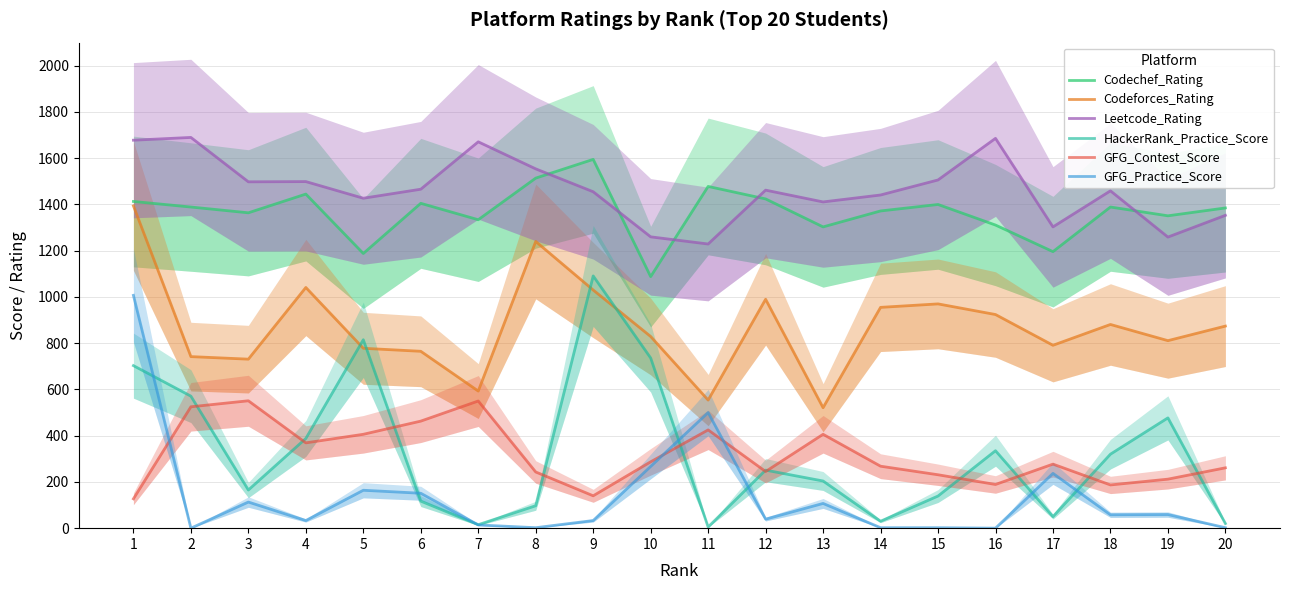

The Codechef_Rating series shows 582 at 20. True or false?

False